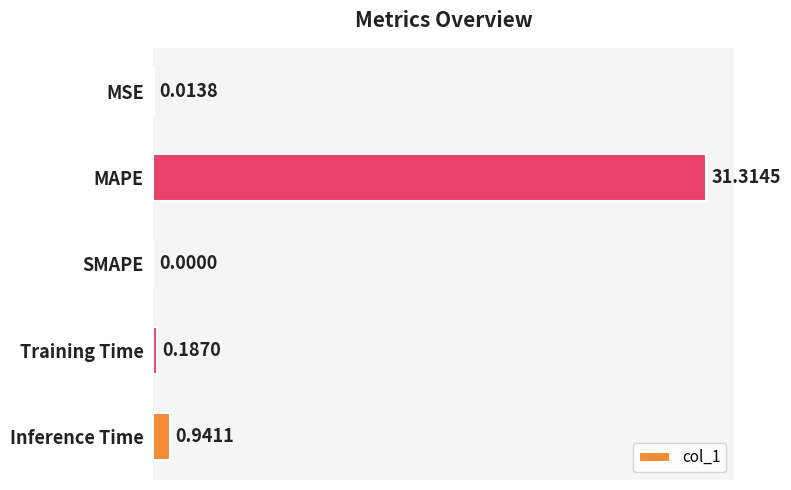

What is the sum of all values?

32.5